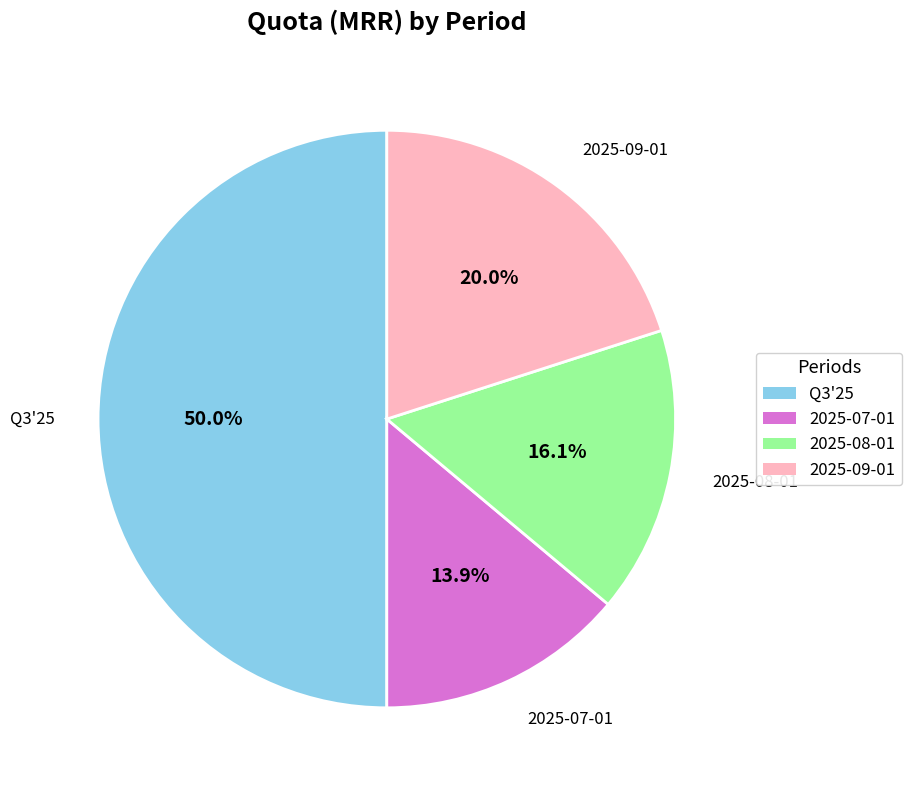

To the nearest percent, what is the average slice percentage?

25%